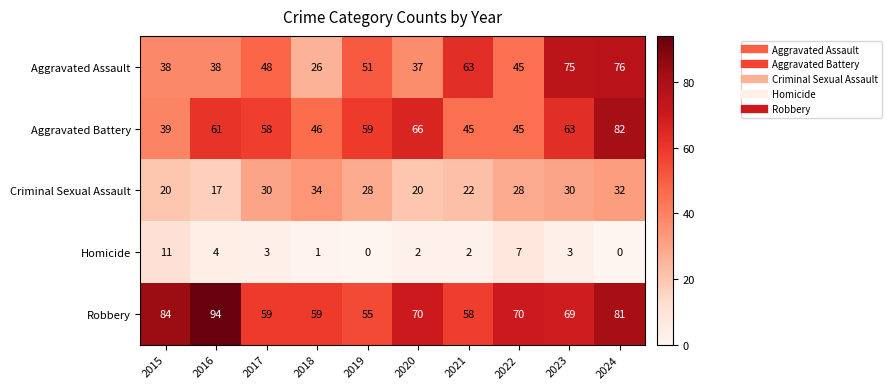

What is the difference between the maximum and minimum values in the Homicide series?

11